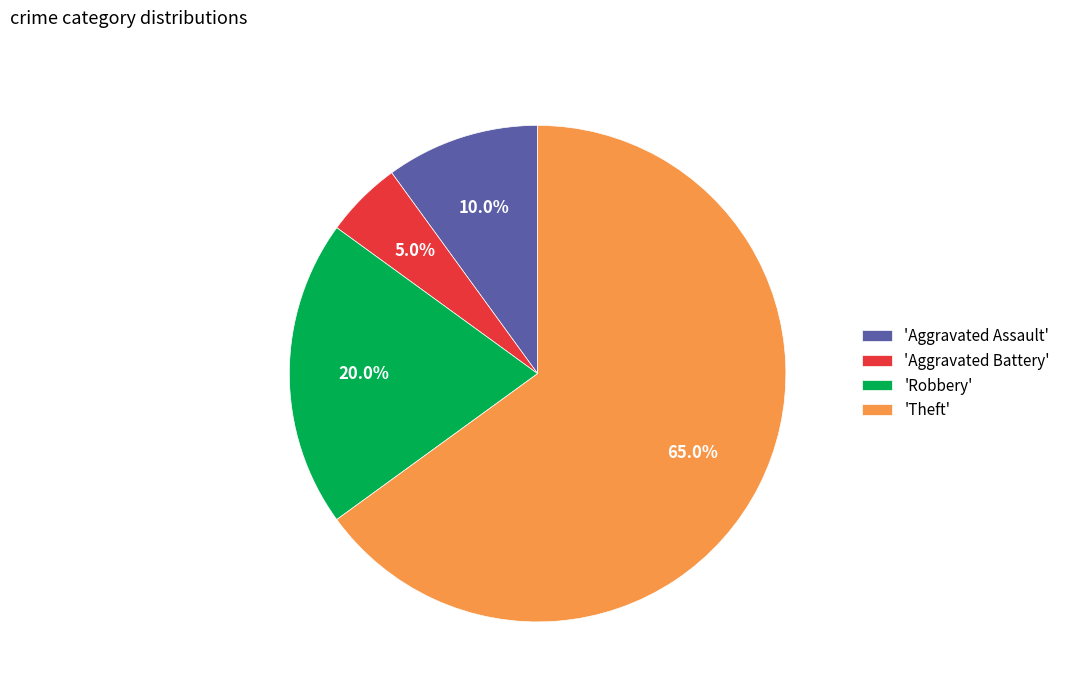

Do 'Robbery' and 'Aggravated Battery' together represent more than half of the pie?

No